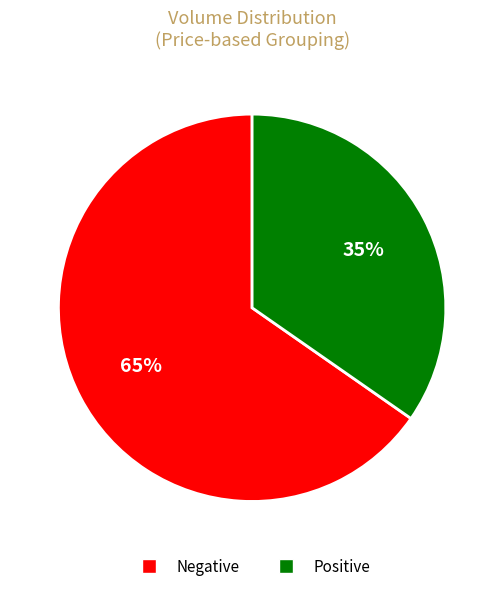

Is there any slice that represents more than half of the pie?

Yes